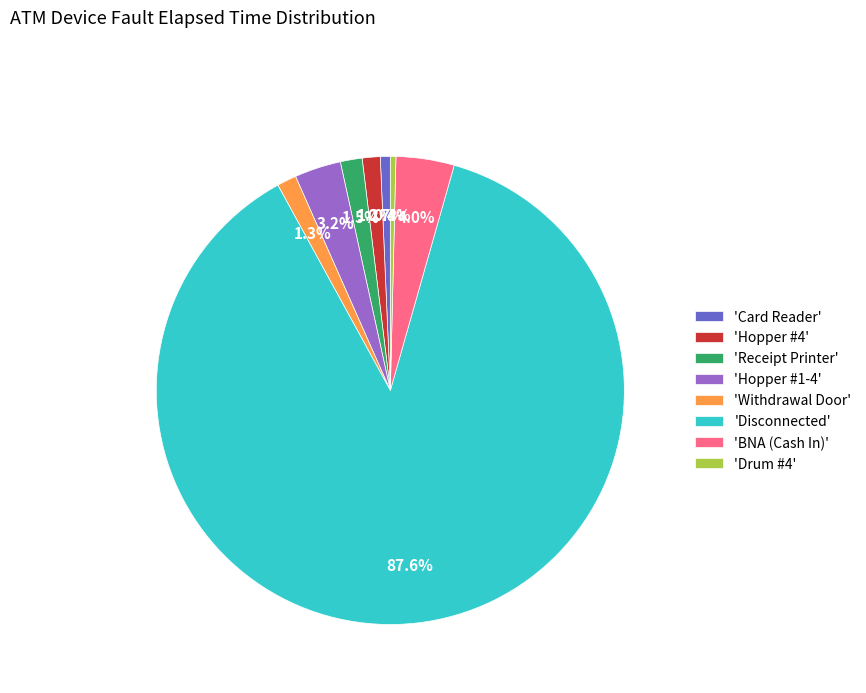

Does 'BNA (Cash In)' represent more than half of the total?

No